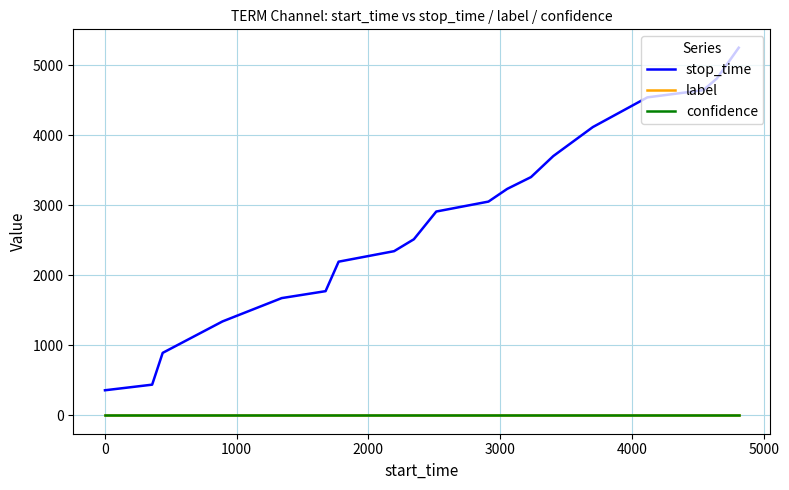

Which series has the largest total across all categories?

stop_time